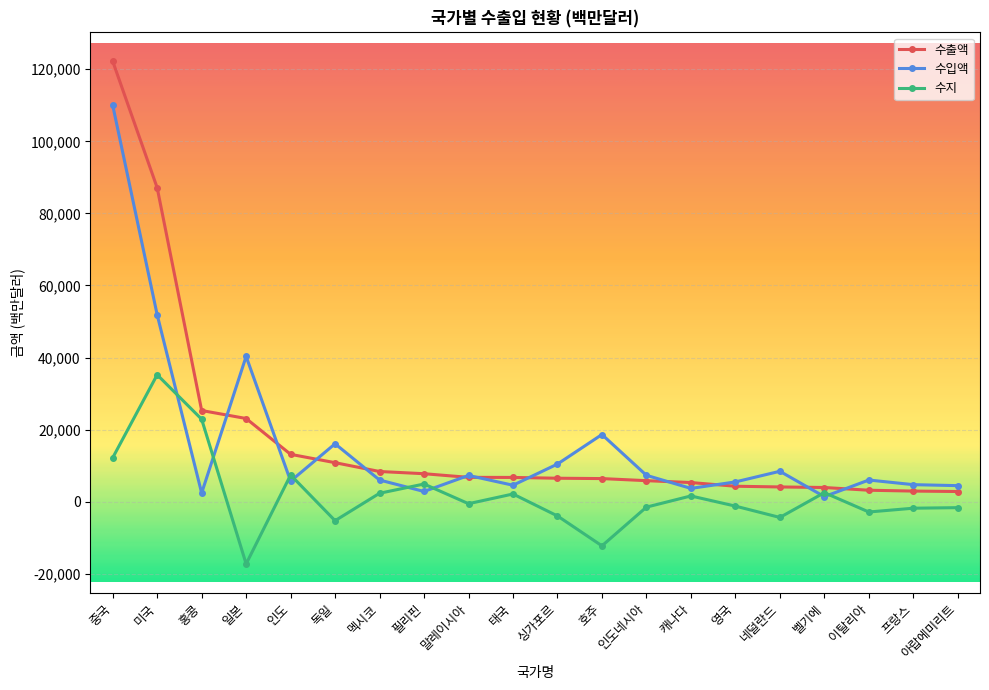

At which category does 수입액 reach its first local peak?

일본